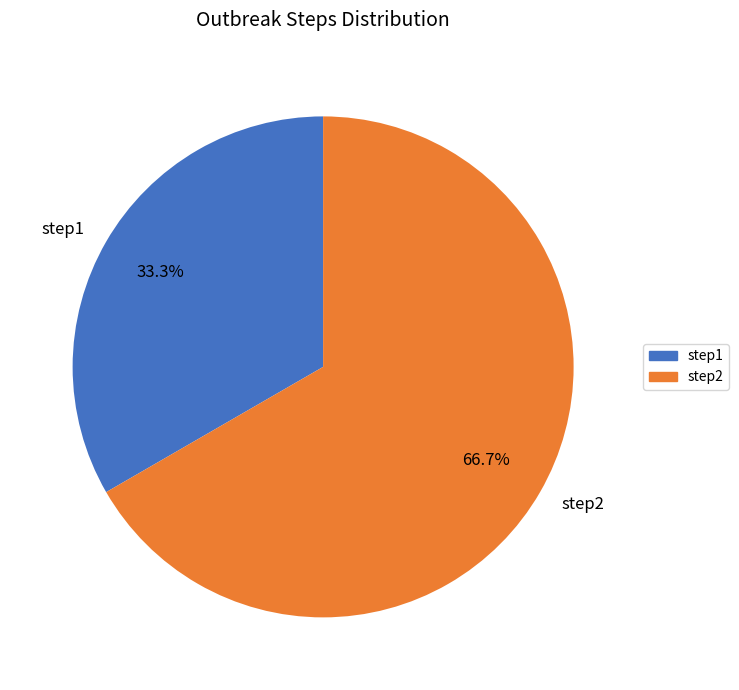

Which slice is the largest?

step2